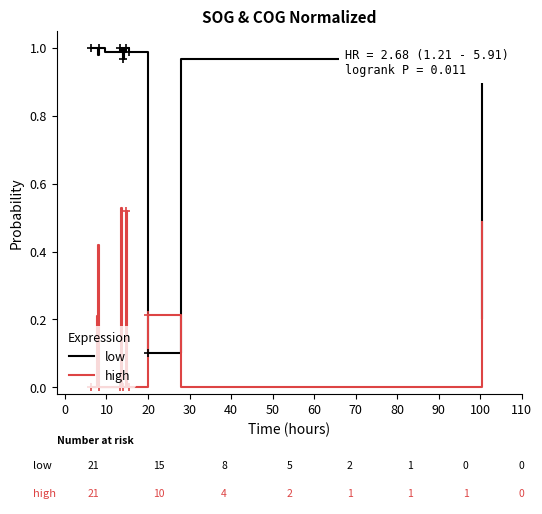

Which series has the widest spread of values?

low